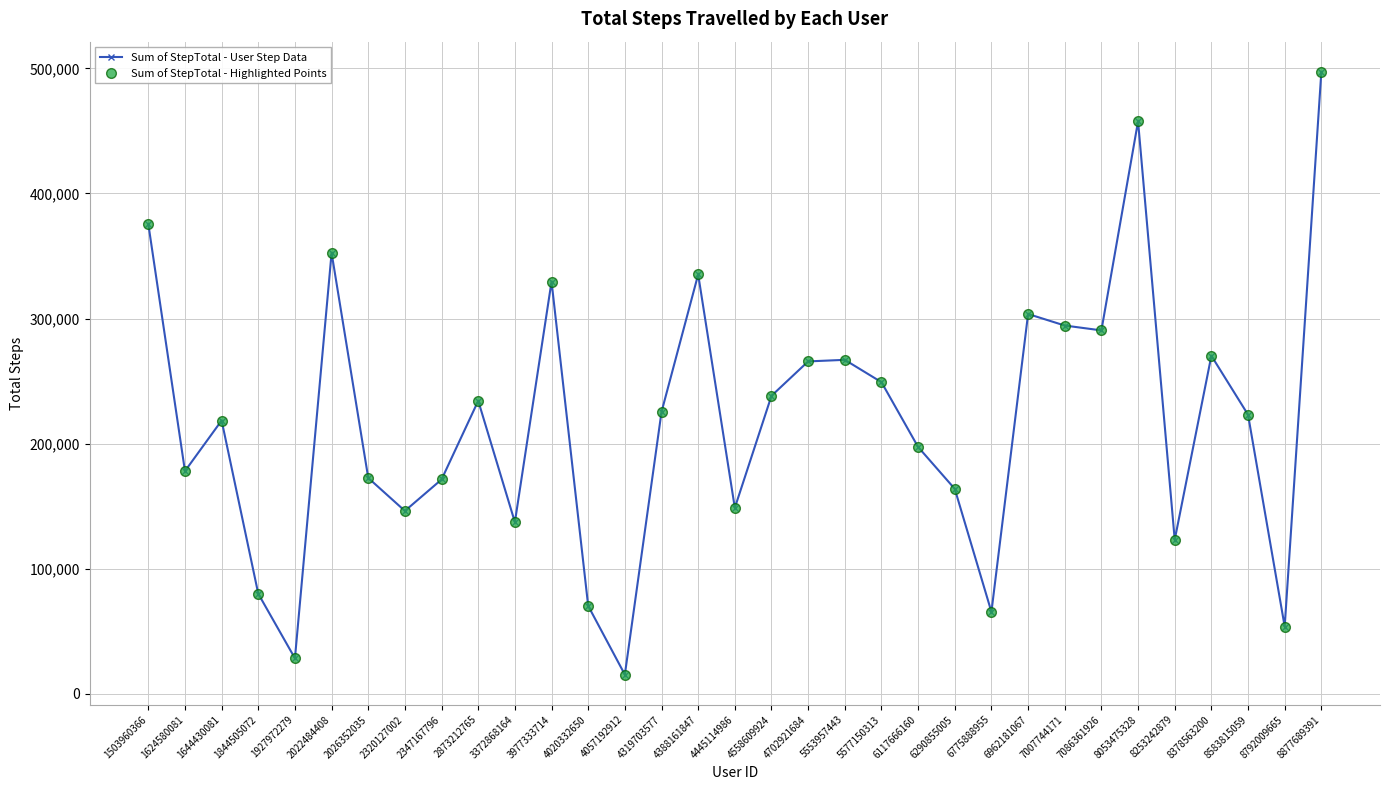

Reading left to right, what are all the values shown in this chart?

Sum of StepTotal - User Step Data: 1503960366=375619	1624580081=178061	1644430081=218489	1844505072=79982	1927972279=28400	2022484408=352490	2026352035=172573	2320127002=146223	2347167796=171354	2873212765=234229	3372868164=137233	3977333714=329537	4020332650=70284	4057192912=15352	4319703577=225334	4388161847=335232	4445114986=148693	4558609924=238239	4702921684=265734	5553957443=266990	5577150313=249133	6117666160=197308	6290855005=163837	6775888955=65512	6962181067=303639	7007744171=294409	7086361926=290525	8053475328=457662	8253242879=123161	8378563200=270249	8583815059=223154	8792009665=53758	8877689391=497241
Sum of StepTotal - Highlighted Points: 1503960366=375619	1624580081=178061	1644430081=218489	1844505072=79982	1927972279=28400	2022484408=352490	2026352035=172573	2320127002=146223	2347167796=171354	2873212765=234229	3372868164=137233	3977333714=329537	4020332650=70284	4057192912=15352	4319703577=225334	4388161847=335232	4445114986=148693	4558609924=238239	4702921684=265734	5553957443=266990	5577150313=249133	6117666160=197308	6290855005=163837	6775888955=65512	6962181067=303639	7007744171=294409	7086361926=290525	8053475328=457662	8253242879=123161	8378563200=270249	8583815059=223154	8792009665=53758	8877689391=497241